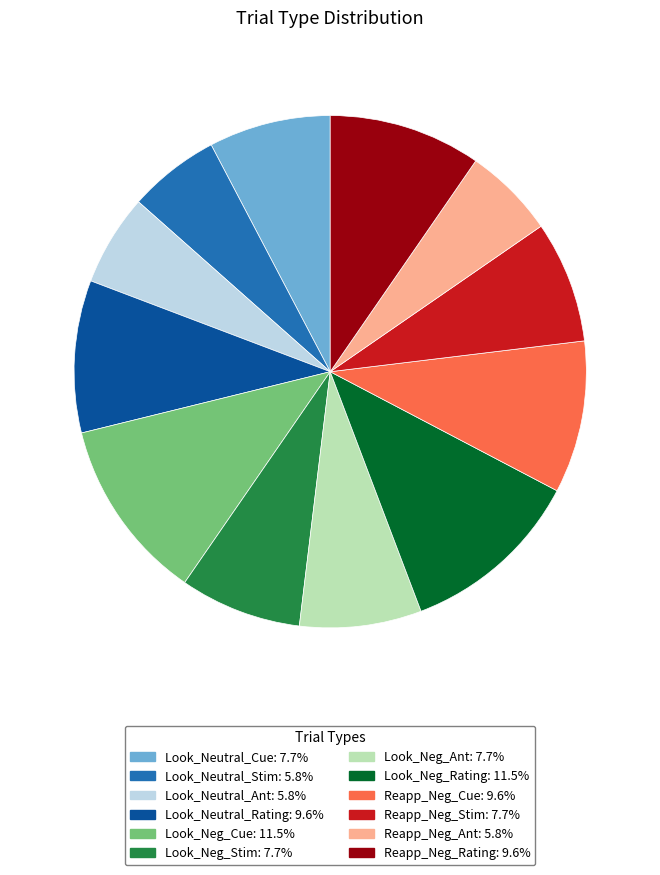

Approximately how many times larger is the value at Look_Neg_Ant: 7.7% compared to Look_Neutral_Rating: 9.6%?

0.8